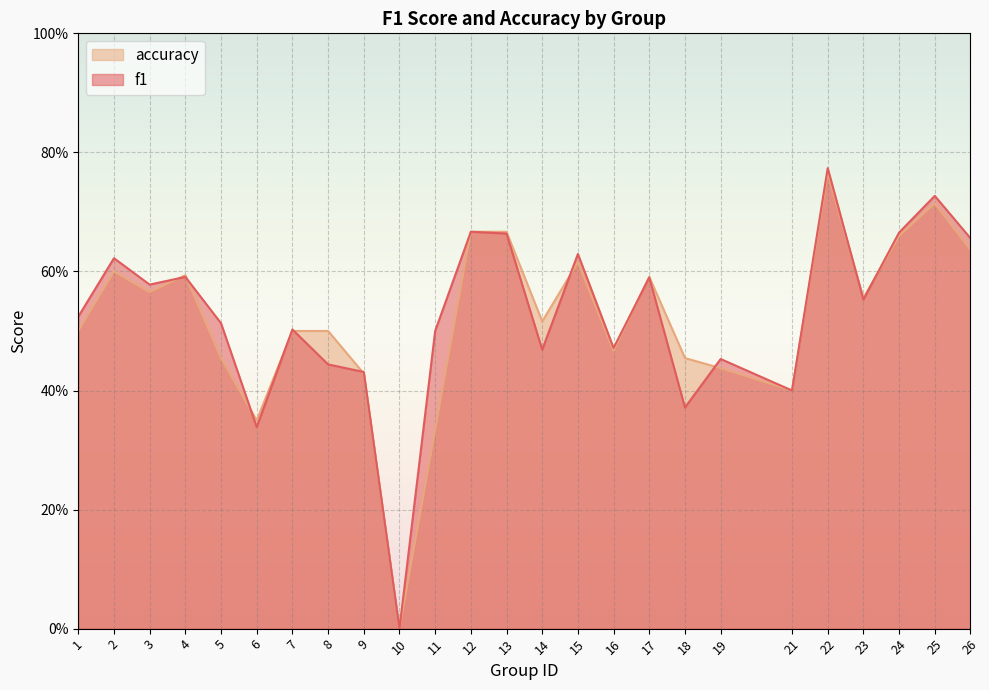

What is the value of the accuracy point at the 9th from the left?

0.4